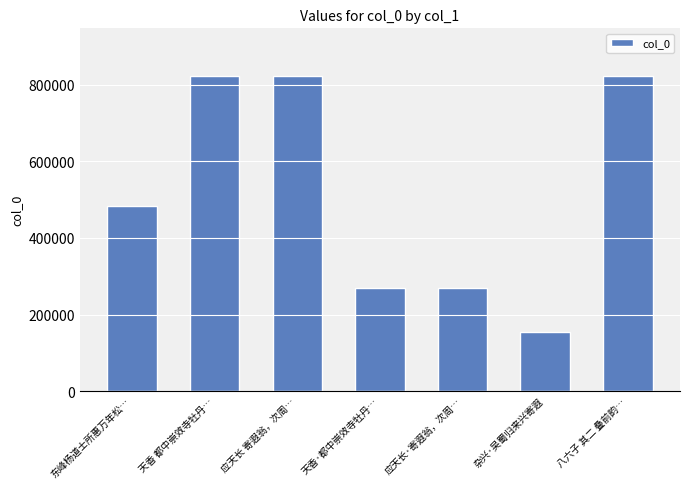

What is the greatest value displayed?

823521